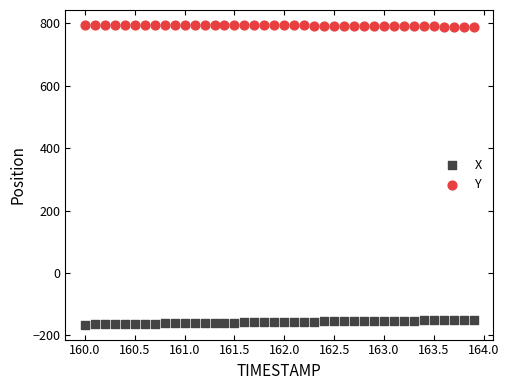

What are all the series names shown in the legend?

X, Y